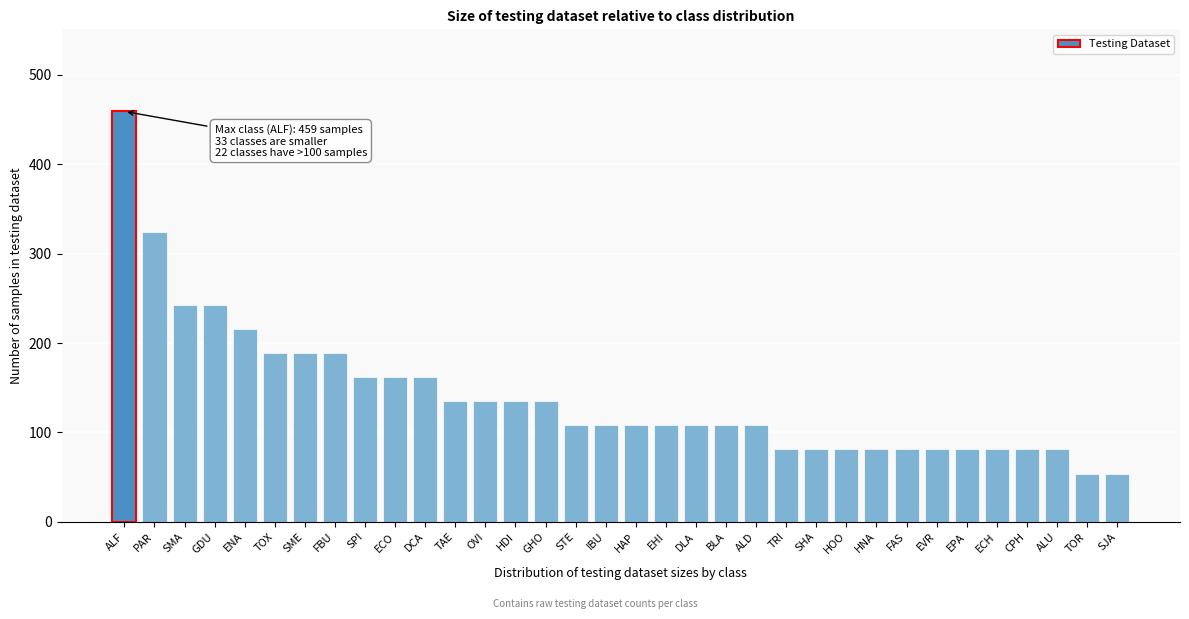

What position from the left is BLA?

21